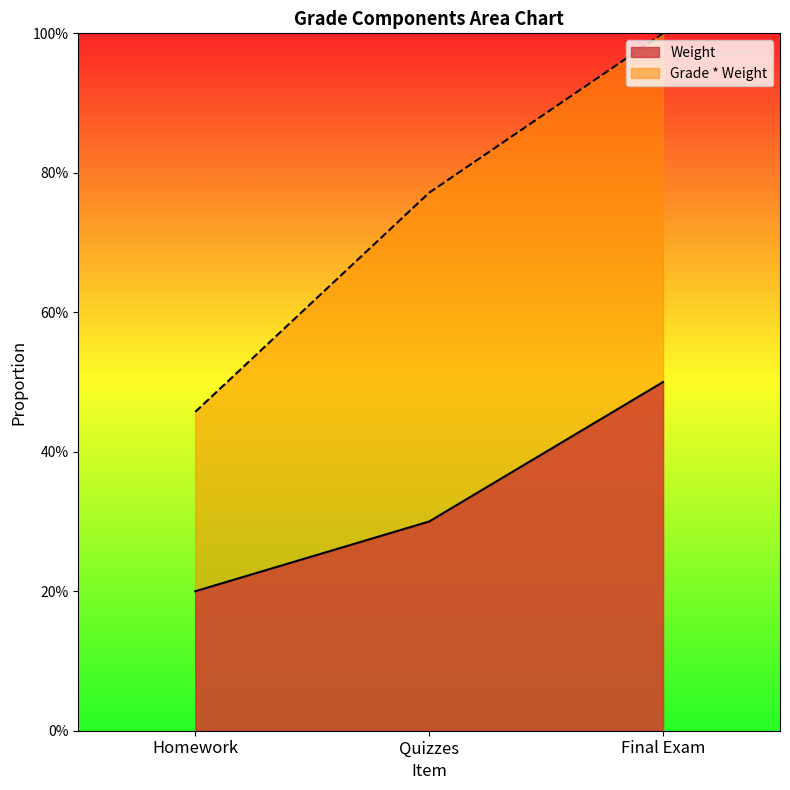

Rank the series by their maximum value, from highest to lowest.

Grade * Weight, Weight